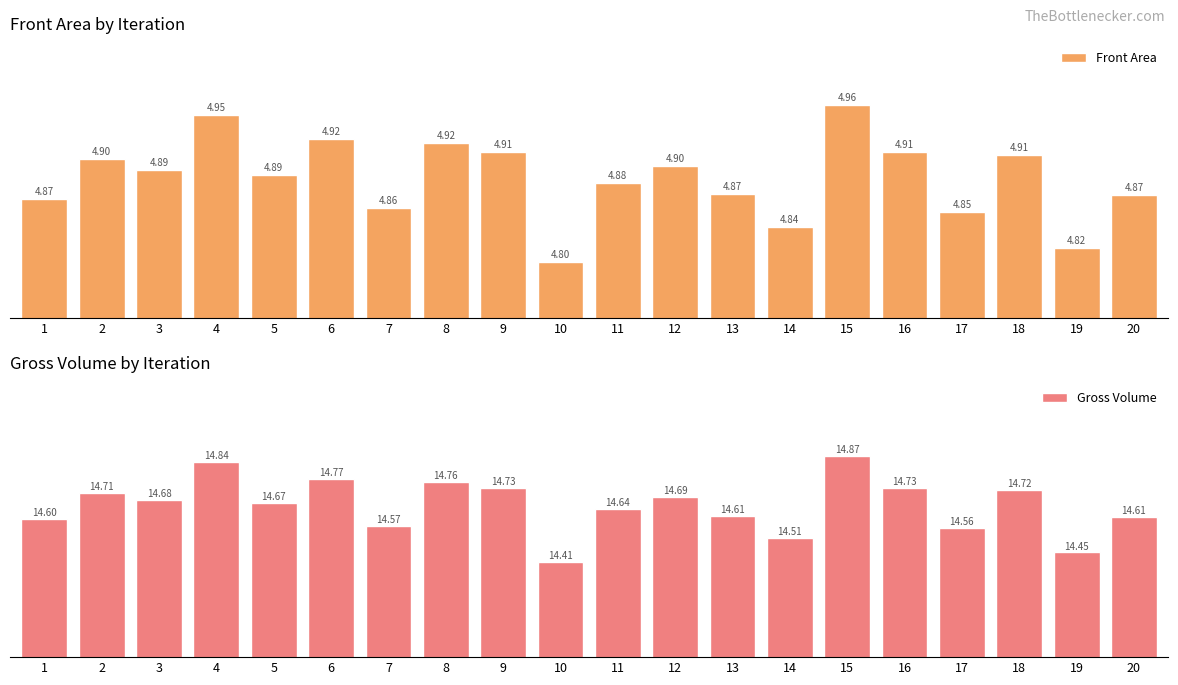

Is the value of Front Area at 12 greater than the value of Gross Volume at 2?

No